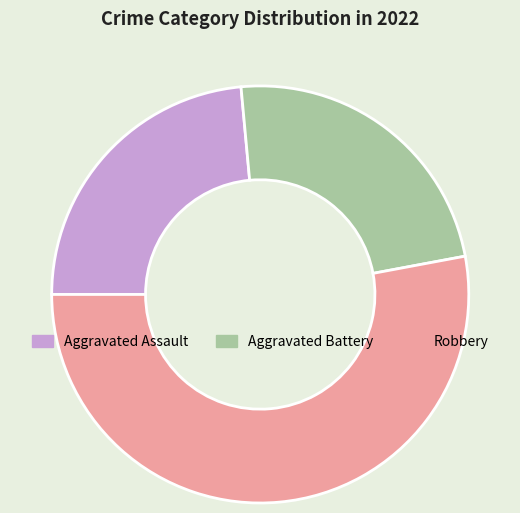

Is there a majority slice in this chart?

Yes